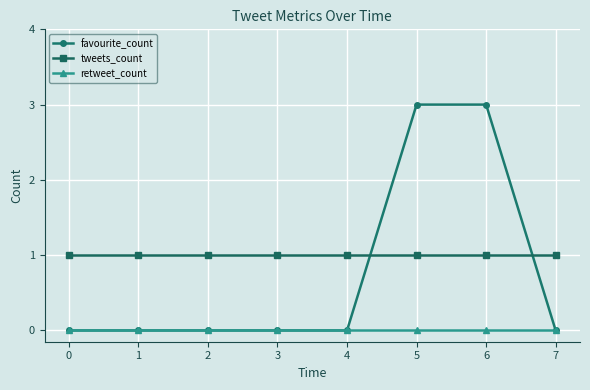

True or false: tweets_count and retweet_count cross at least once.

False